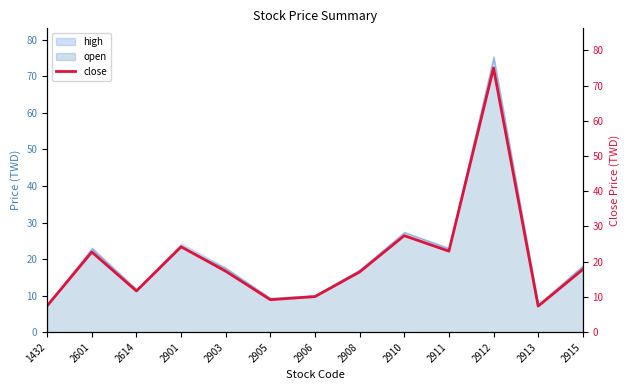

Rank the categories by value from highest to lowest.

2912, 2910, 2901, 2911, 2601, 2915, 2903, 2908, 2614, 2906, 2905, 1432, 2913